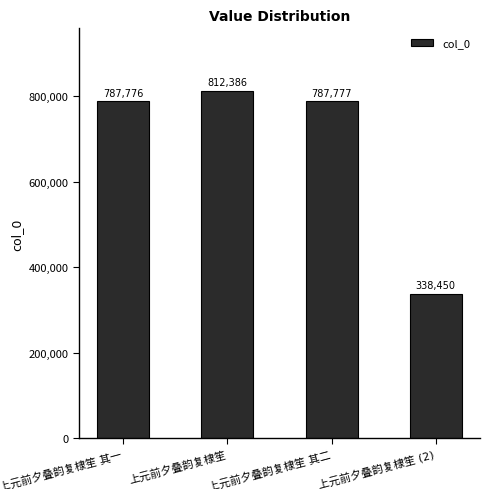

What is the value of the 2nd bar from the left?

812386